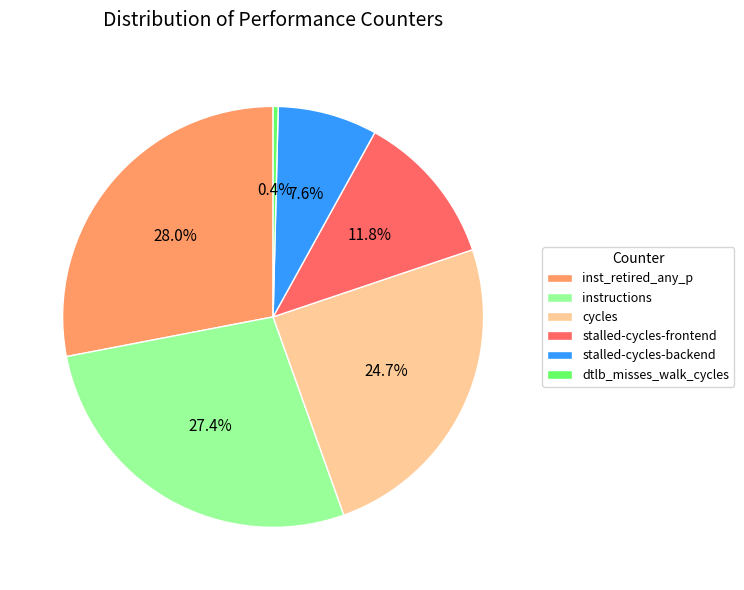

To the nearest percent, what is the average slice percentage?

17%